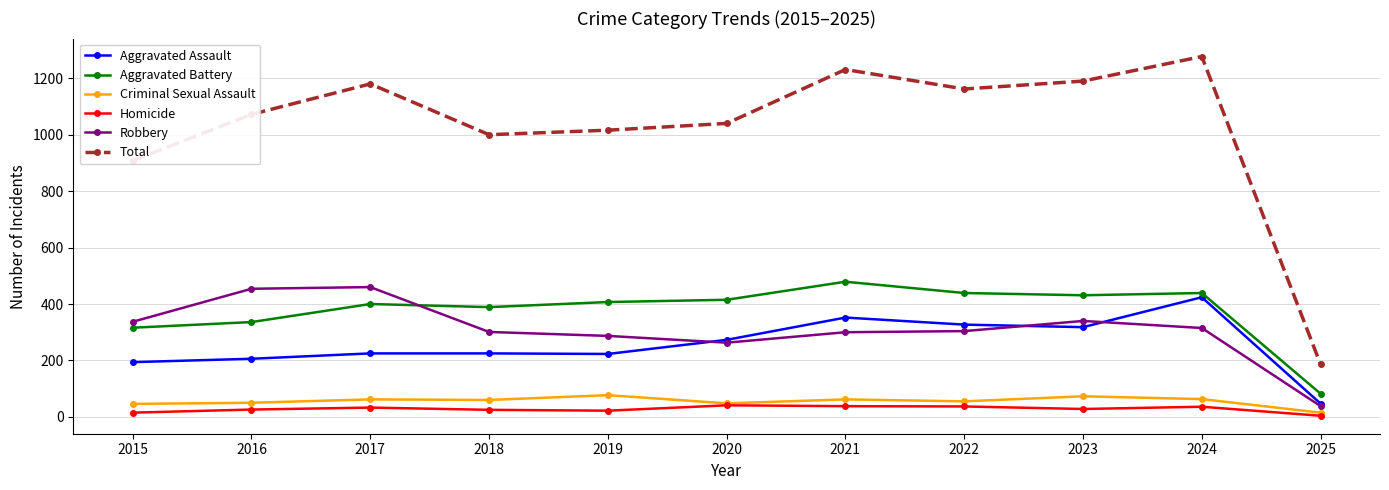

Is the value of Aggravated Battery at 2018 greater than the value of Criminal Sexual Assault at 2022?

Yes